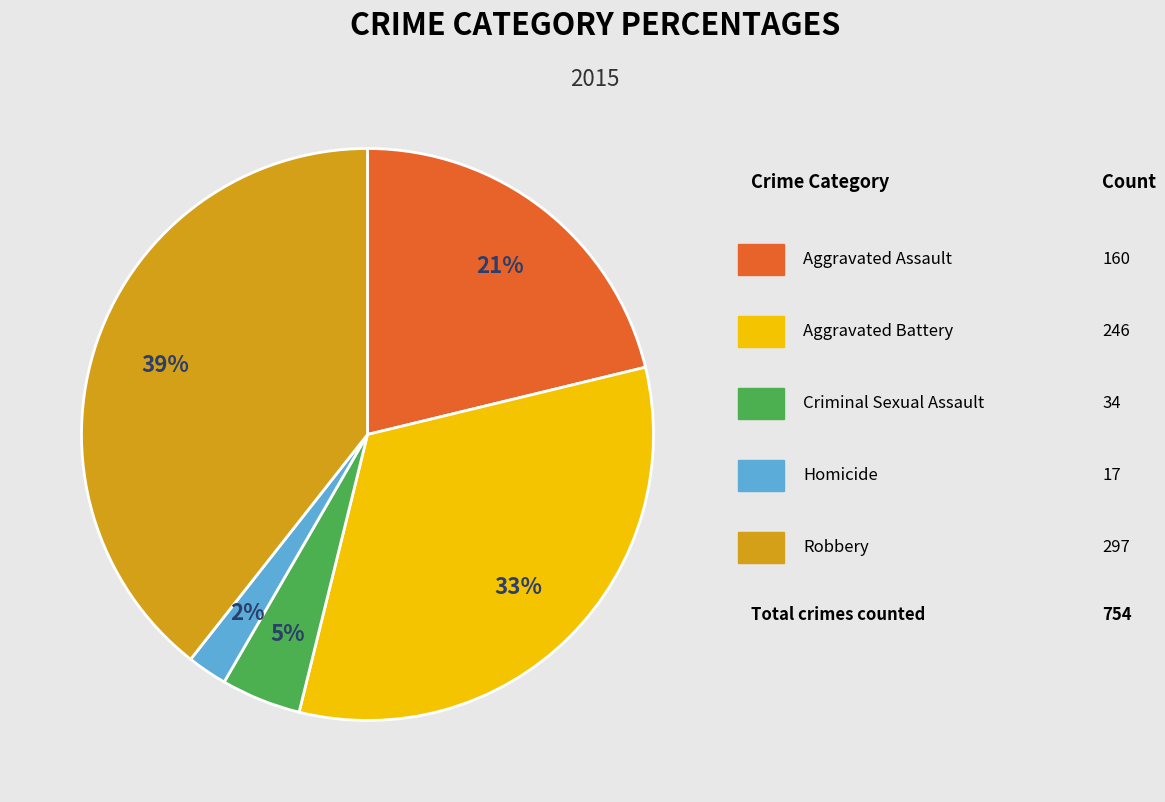

To the nearest percent, what is the average slice percentage?

20%